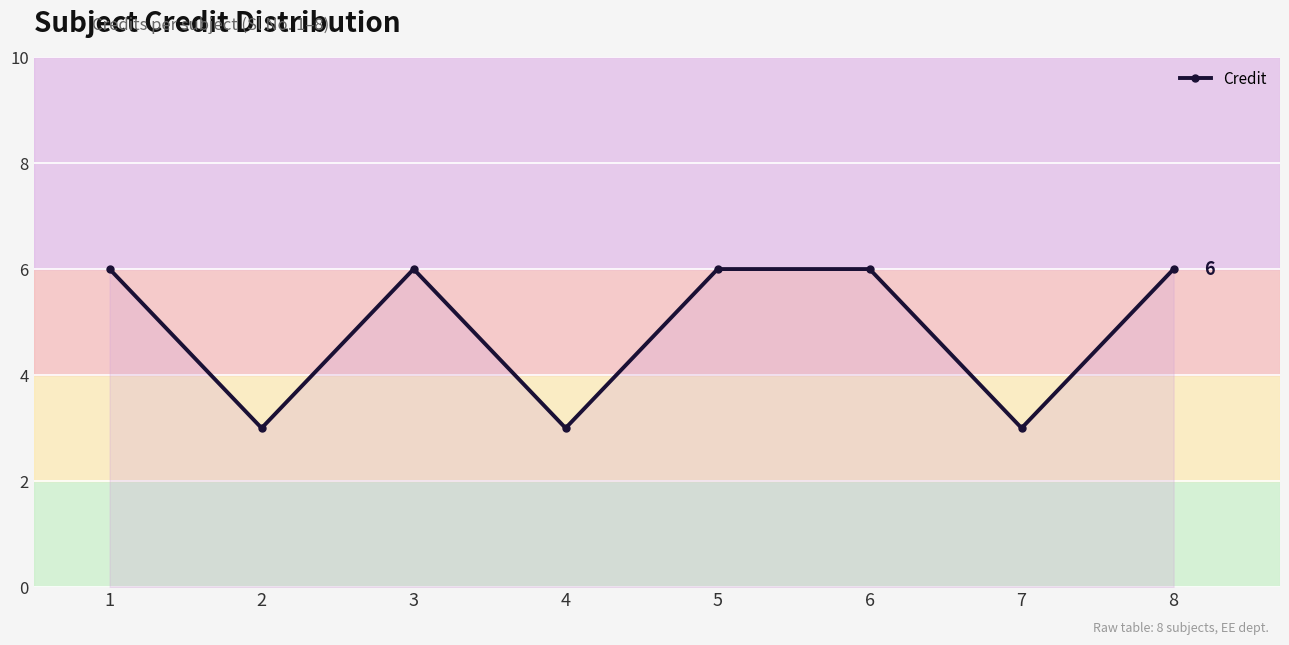

What is the sum of all values?

39